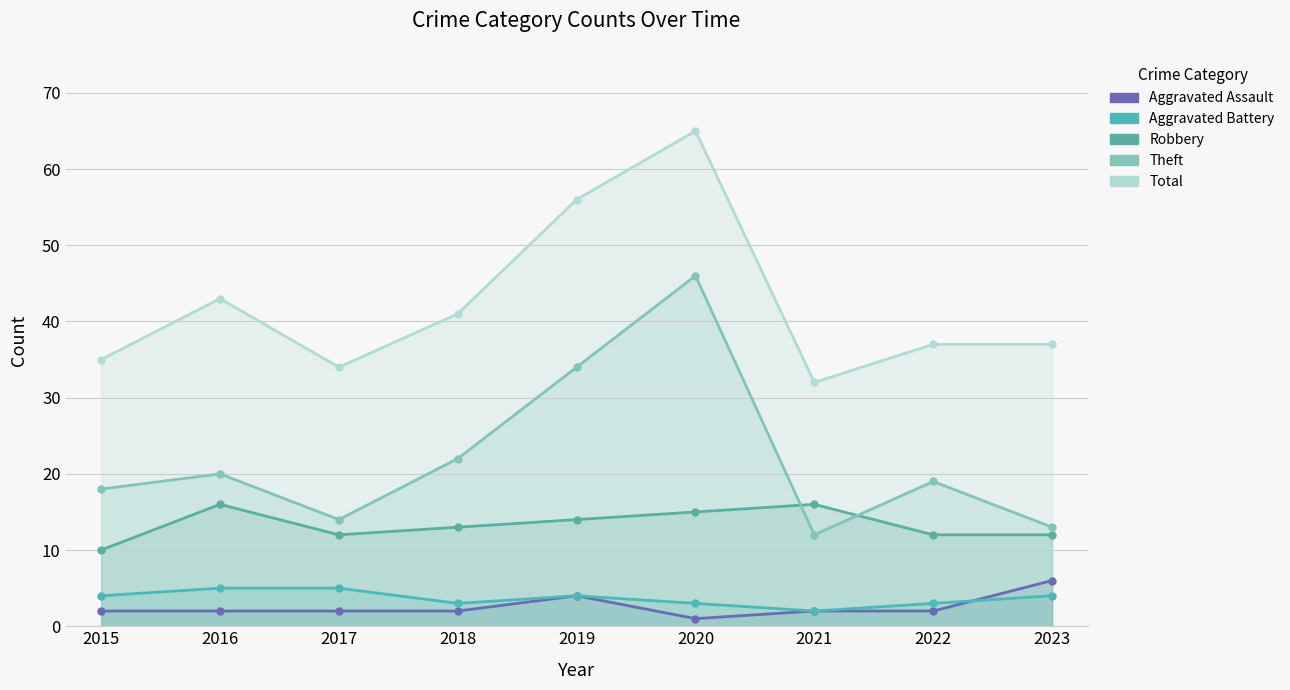

What are all the series names shown in the legend?

Aggravated Assault, Aggravated Battery, Robbery, Theft, Total